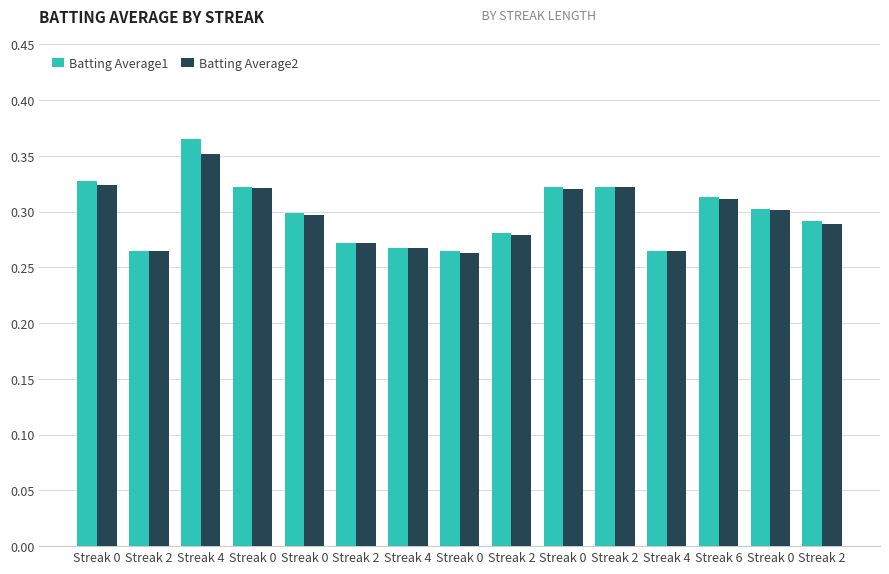

Where is Batting Average2 nearest to the value 0?

Streak 0